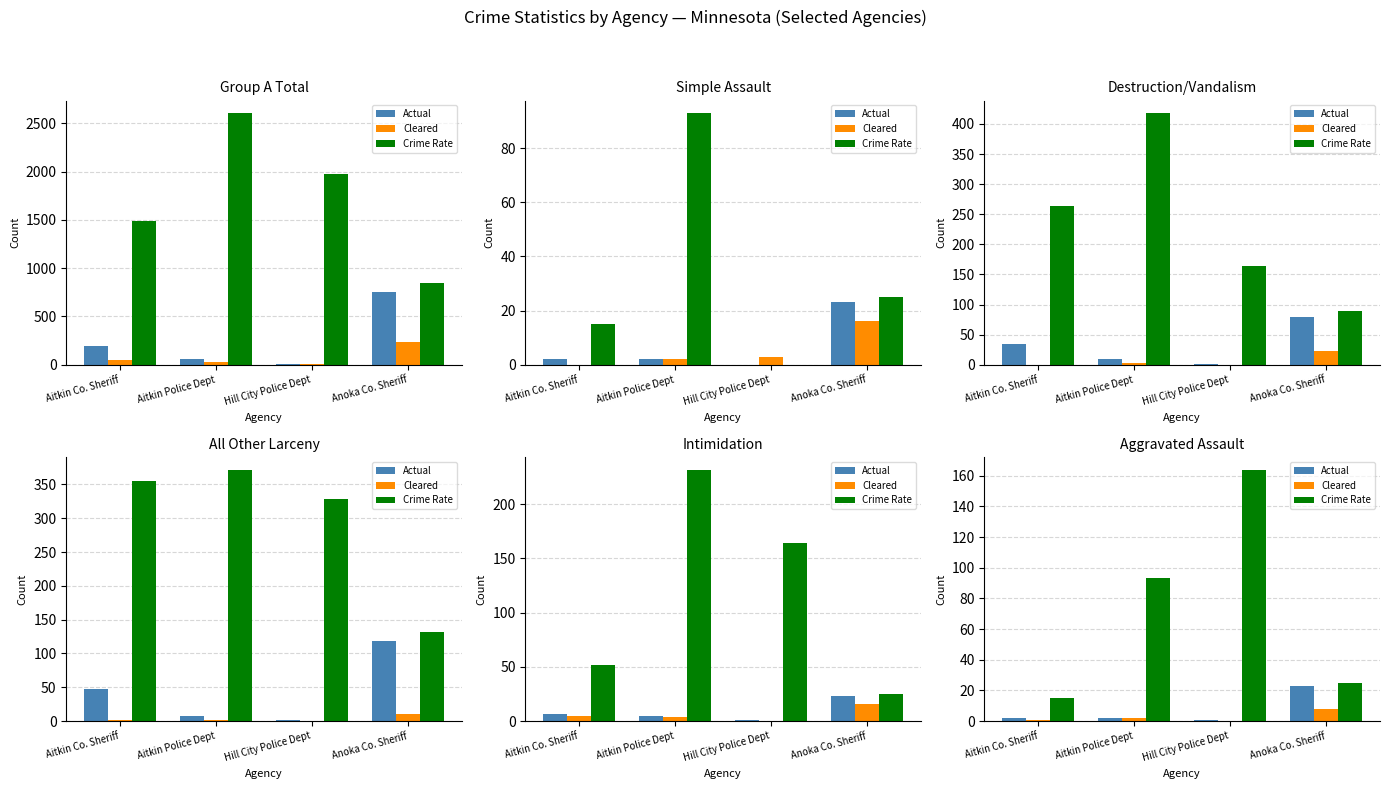

Which series has the largest range (max minus min)?

Crime Rate